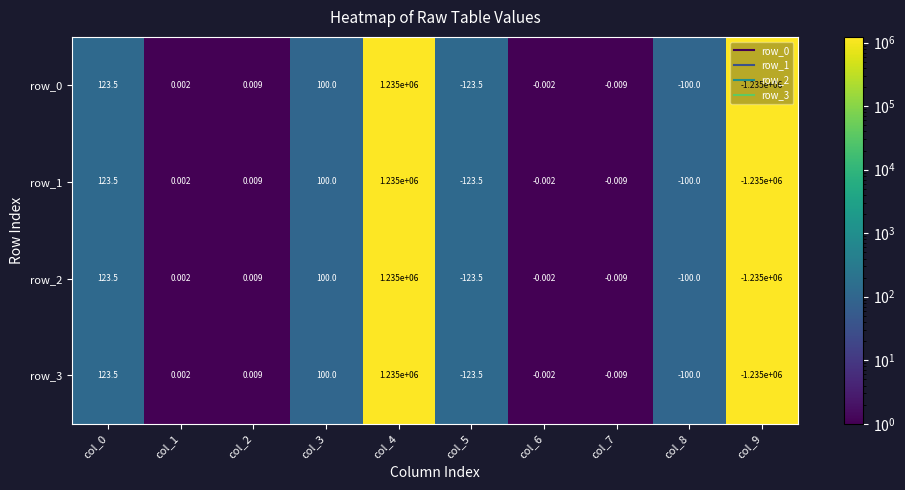

Is the value of row_0 at col_1 greater than the value of row_2 at col_4?

No